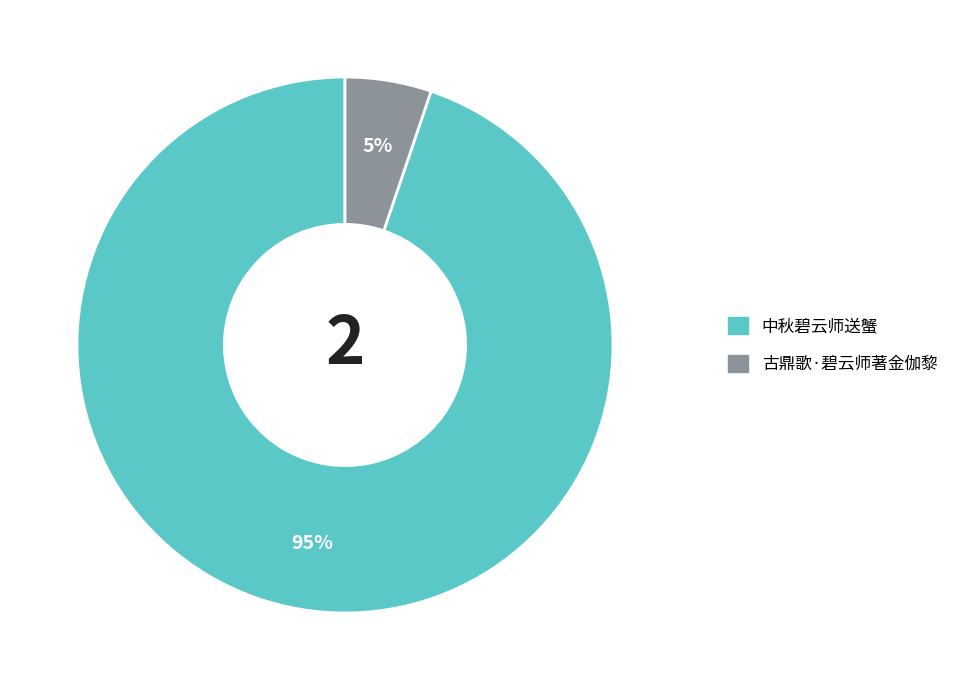

Is there a majority slice in this chart?

Yes